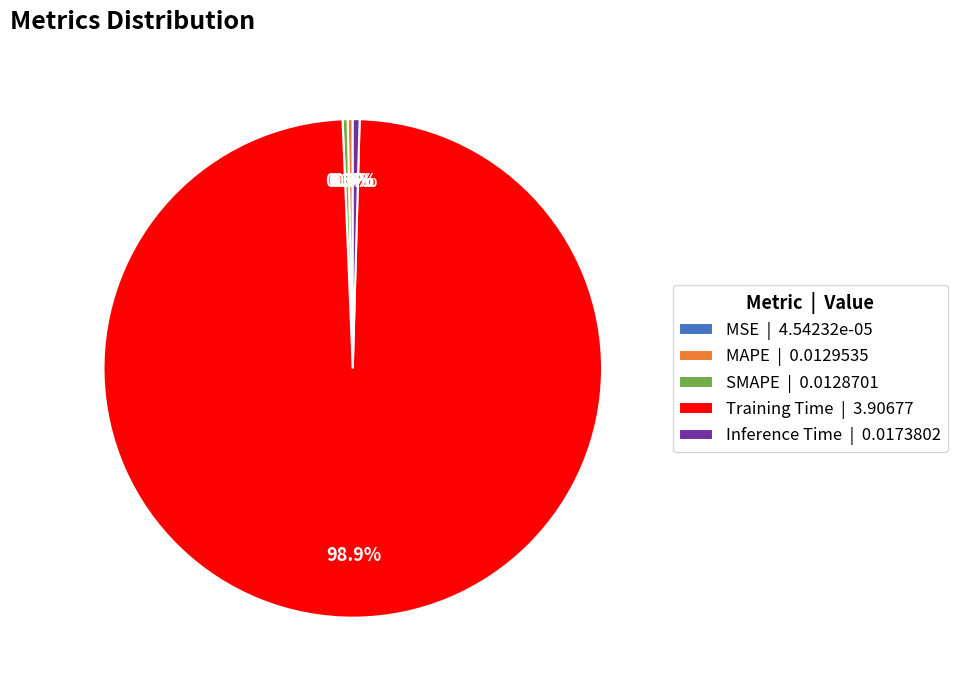

To the nearest percent, what is the difference between the largest and smallest slice percentages?

99%